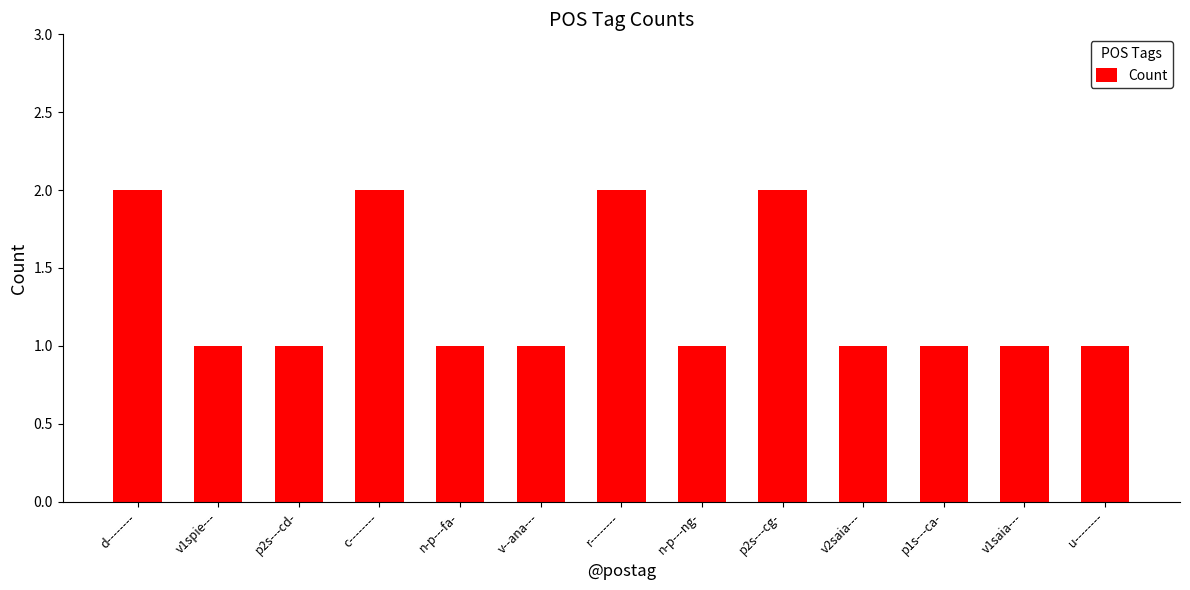

Between u-------- and r--------, which is larger?

r--------